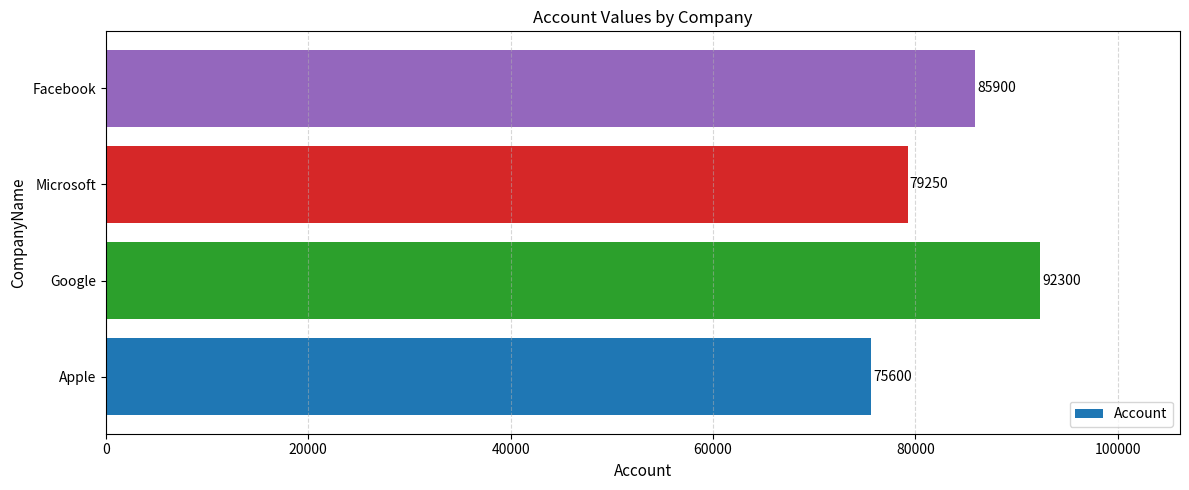

Count the values in the range 79250 to 92300.

3